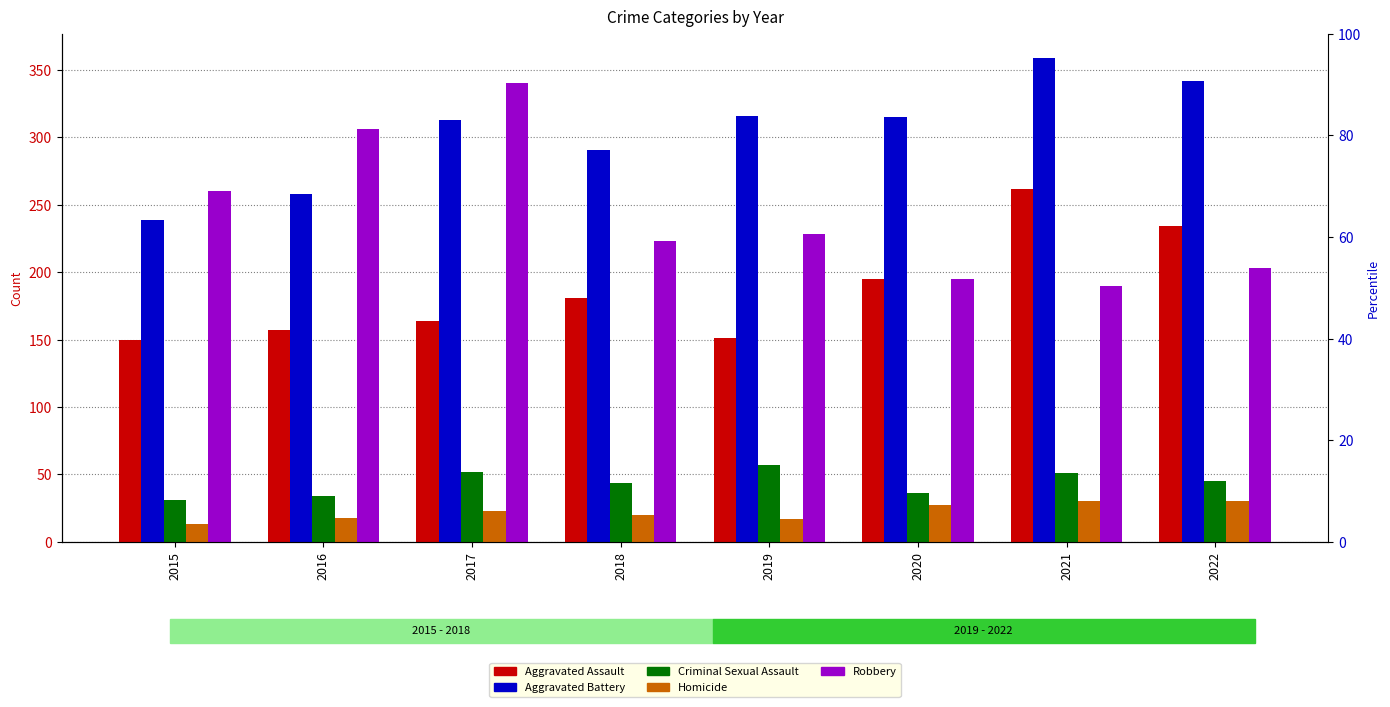

What is the lowest value of the Aggravated Assault series?

150